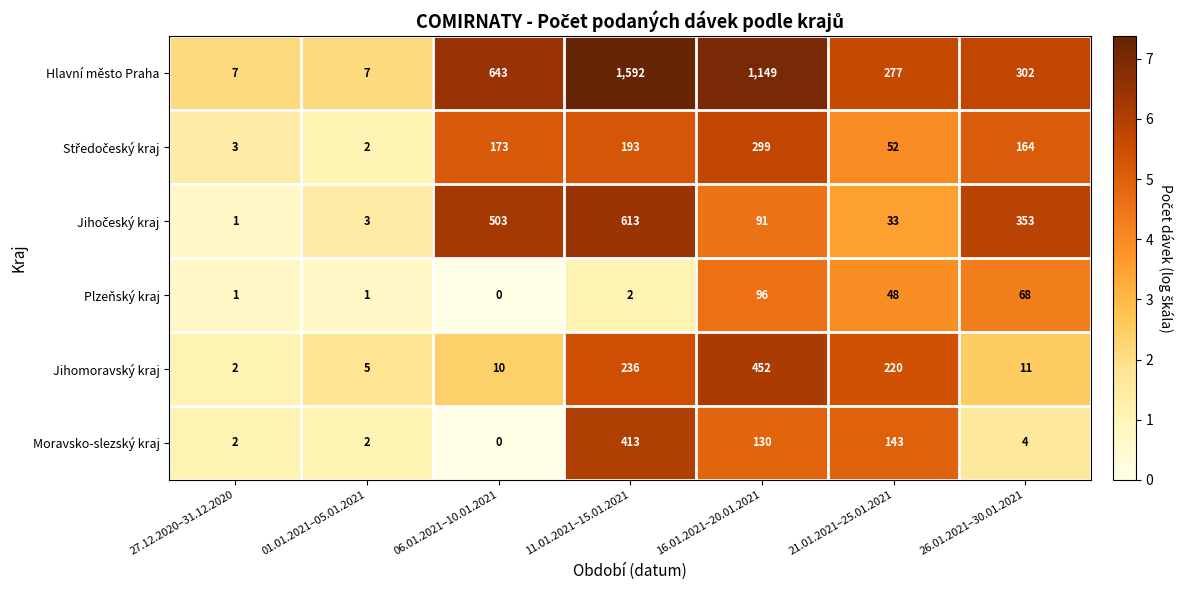

Count the number of data series in this chart.

6